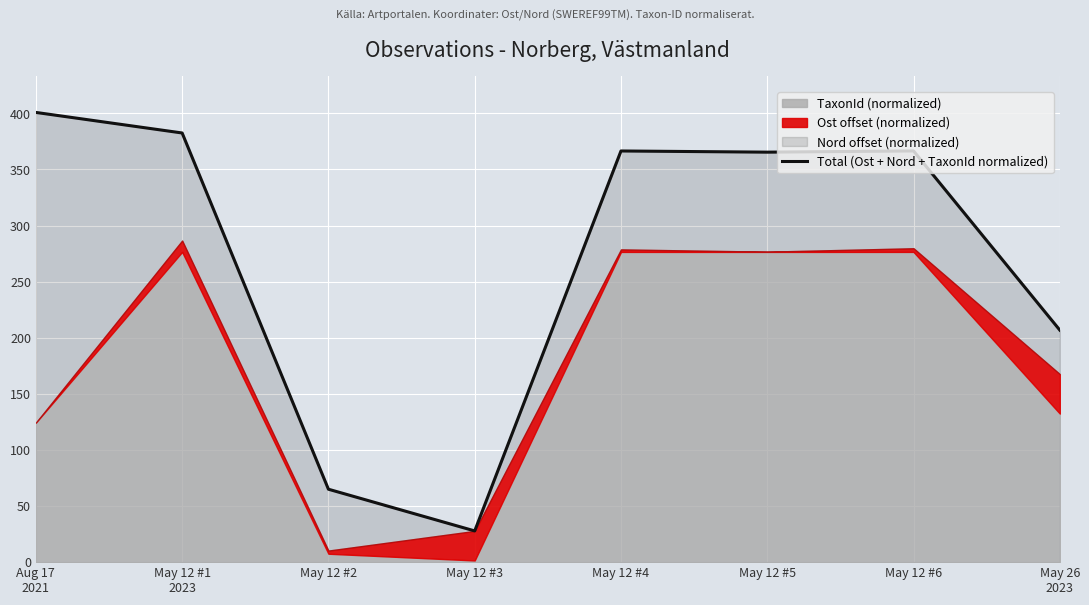

True or false: the data shows 21.7 at May 12 #2.

False